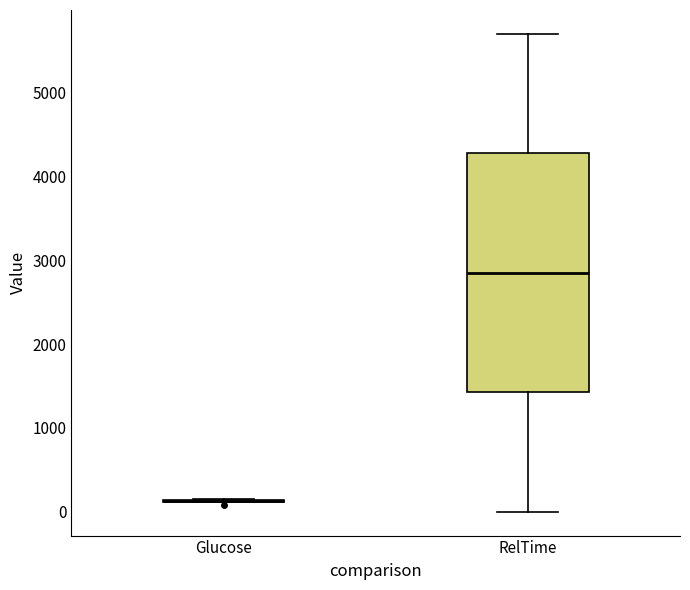

Comparing the boxes themselves (not the whiskers), which one is the tallest?

RelTime